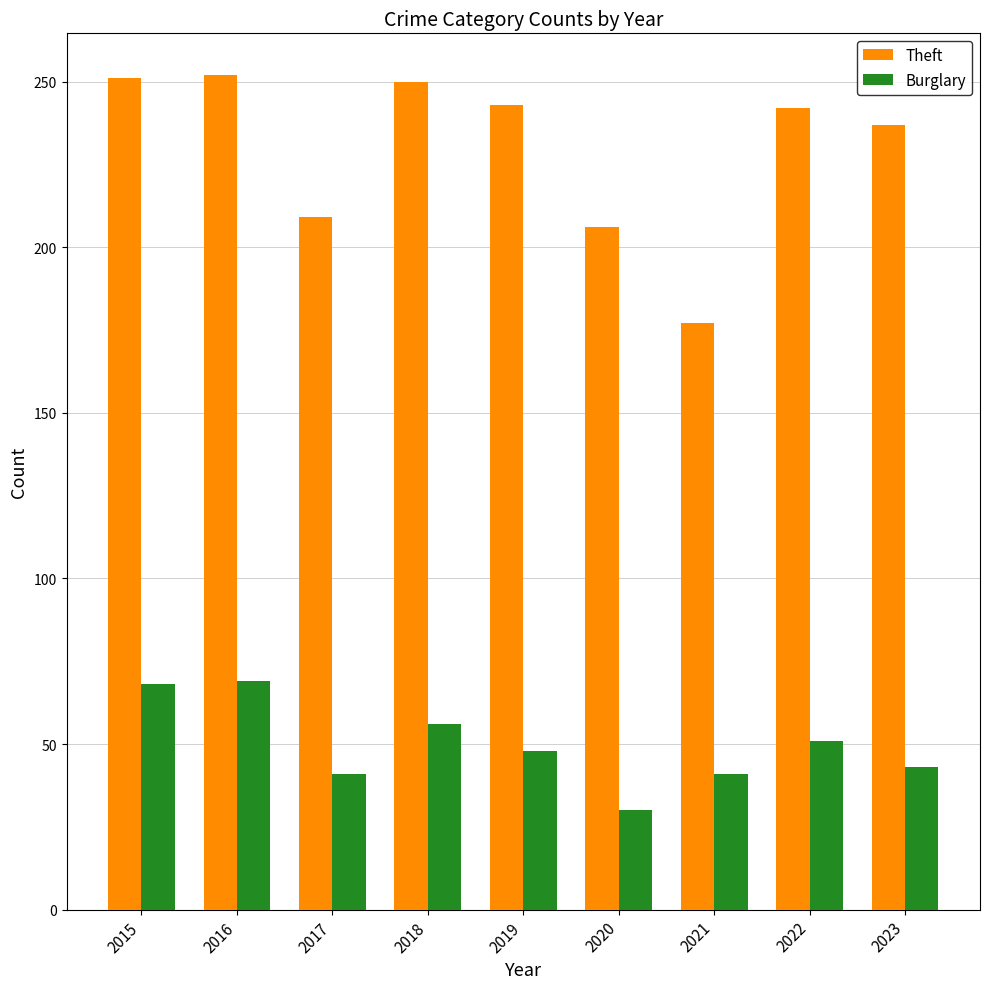

Are the bars horizontal?

No